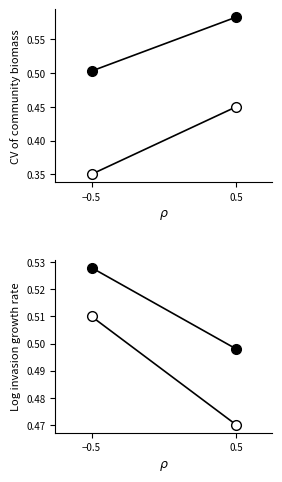

List the series in order of their overall mean, lowest first.

worker_2, worker_0